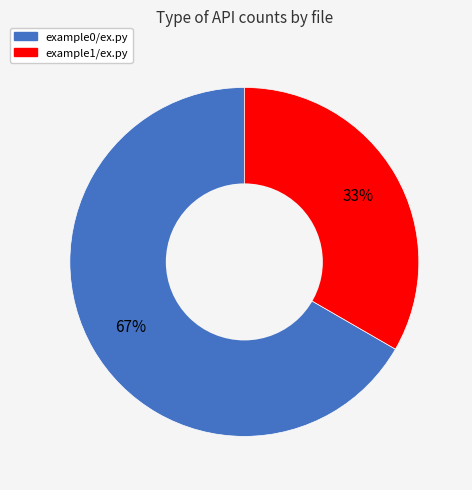

To the nearest percent, what is the average slice percentage?

50%